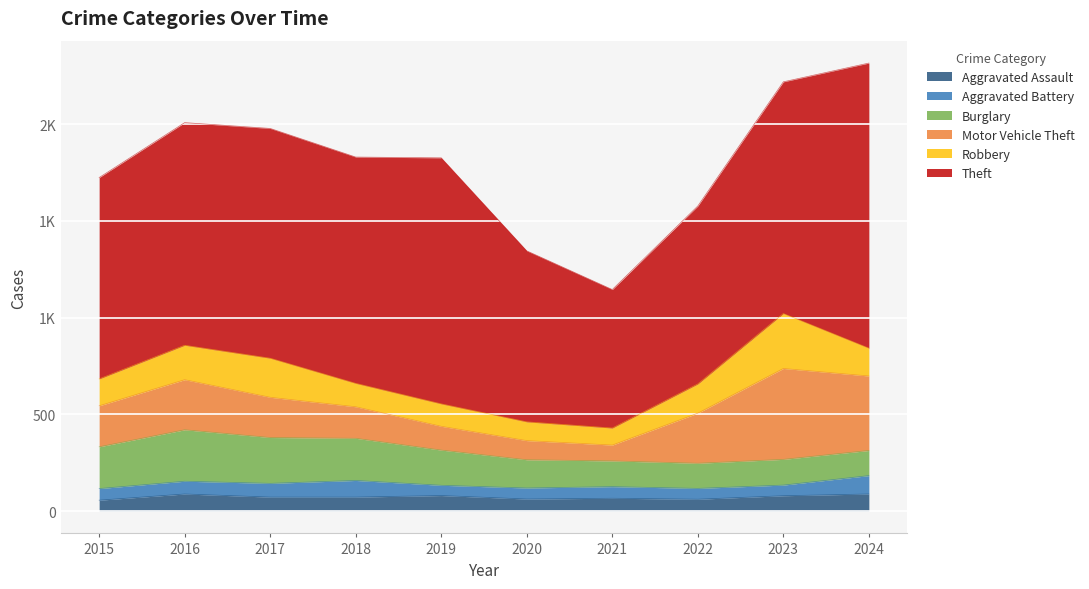

At which label does Aggravated Assault reach its minimum?

2015